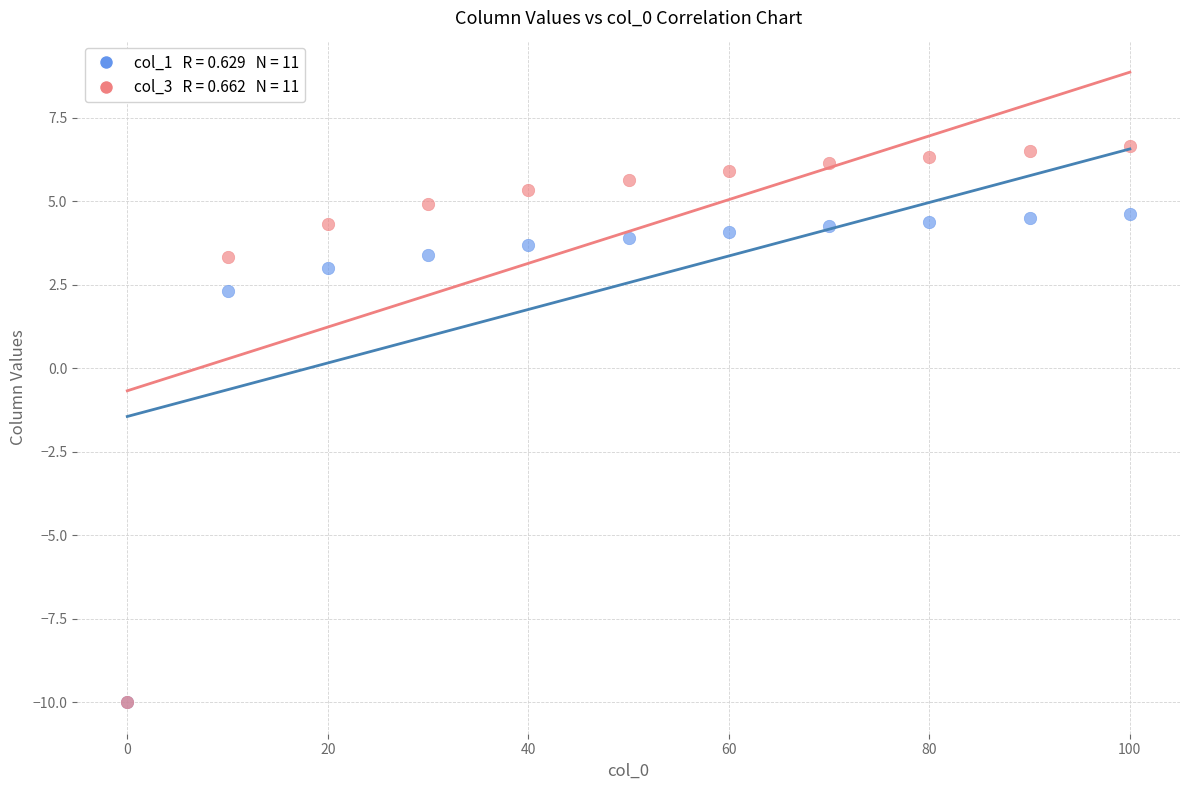

Across all series, what Y value is closest to -1?

2.3